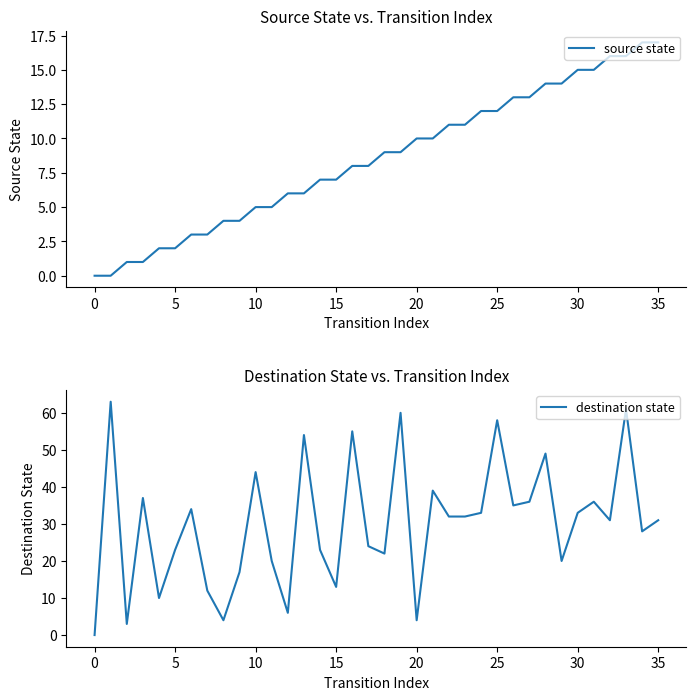

Does the chart display data point markers on the line(s)?

No